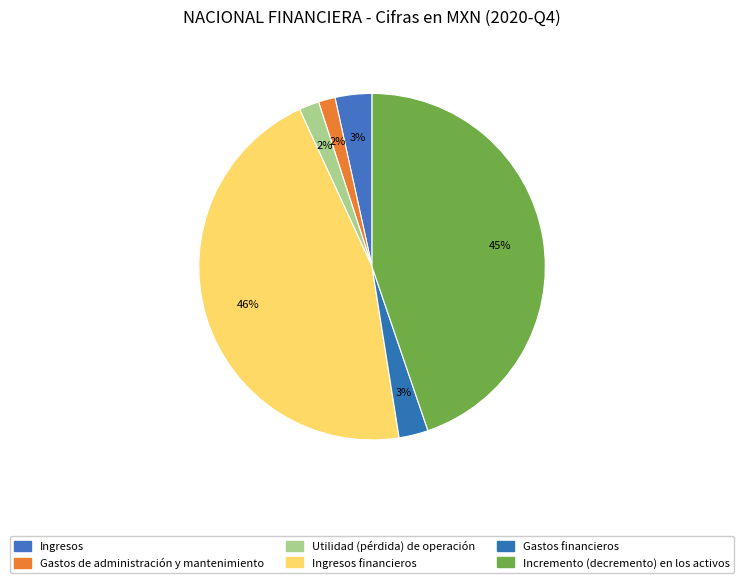

Which category has the smallest portion of the pie?

Gastos de administración y mantenimiento